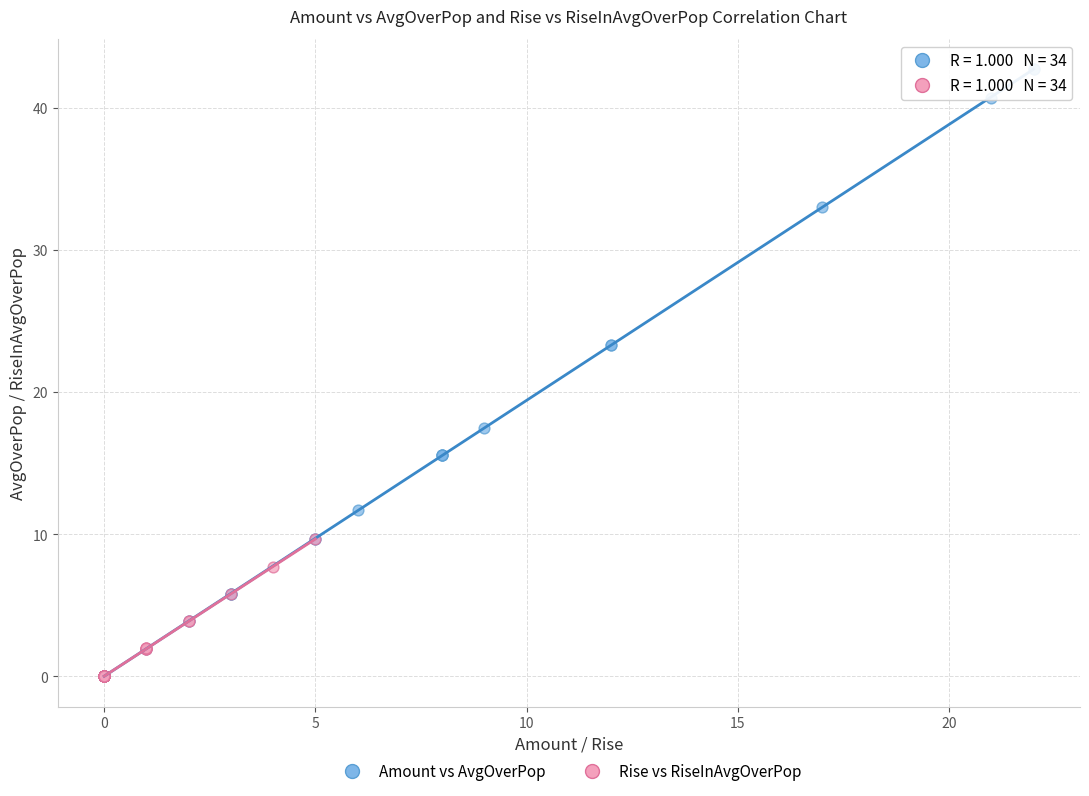

Which series reaches the maximum Y coordinate?

Amount vs AvgOverPop